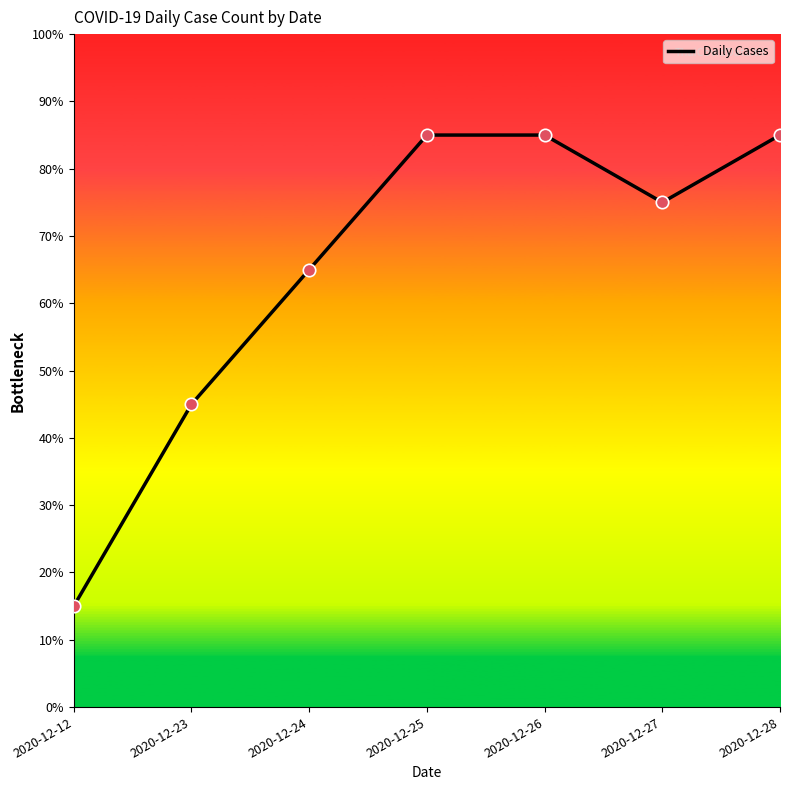

What is the change in value from 2020-12-12 to 2020-12-23?

+30